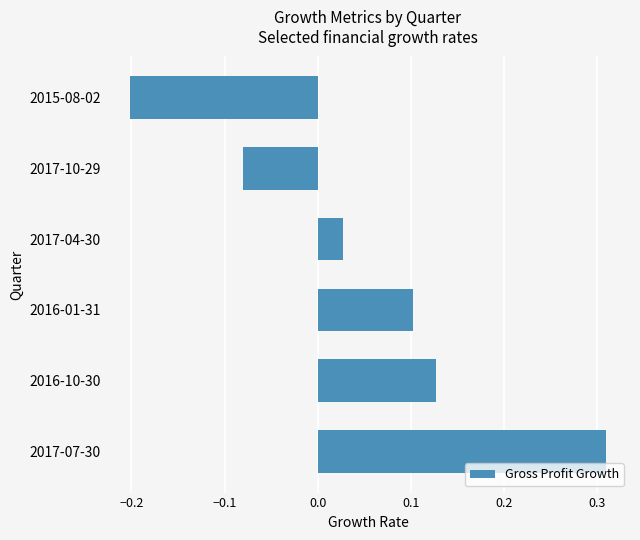

Rank the categories by value from highest to lowest.

2017-07-30, 2016-10-30, 2016-01-31, 2017-04-30, 2017-10-29, 2015-08-02